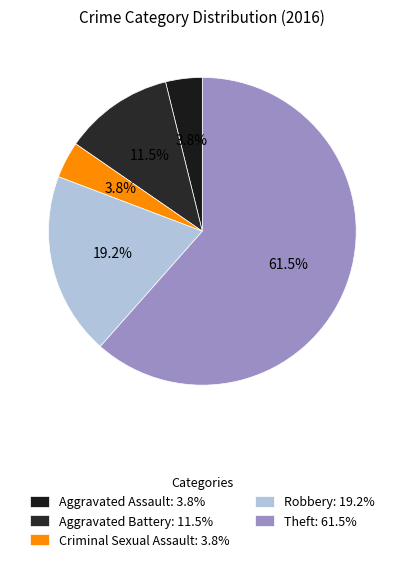

To the nearest percent, what is the combined percentage of Theft and Criminal Sexual Assault?

65%